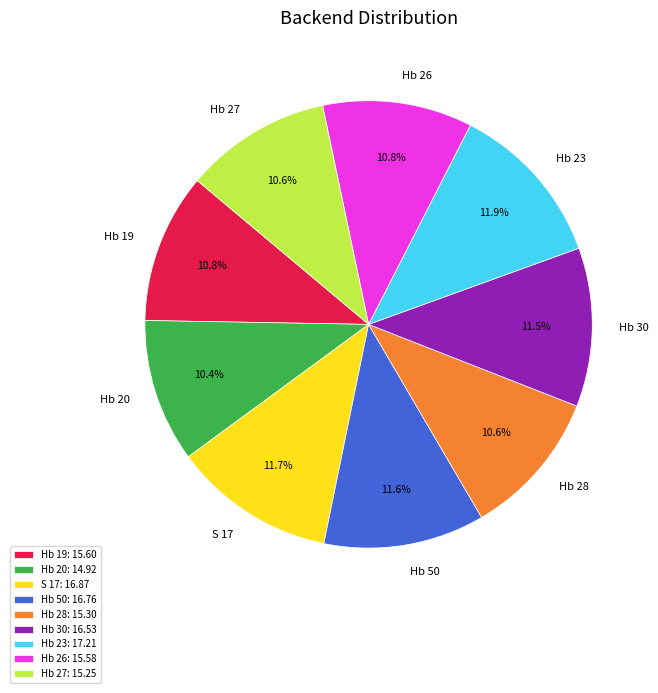

Count the number of slices in the pie.

9